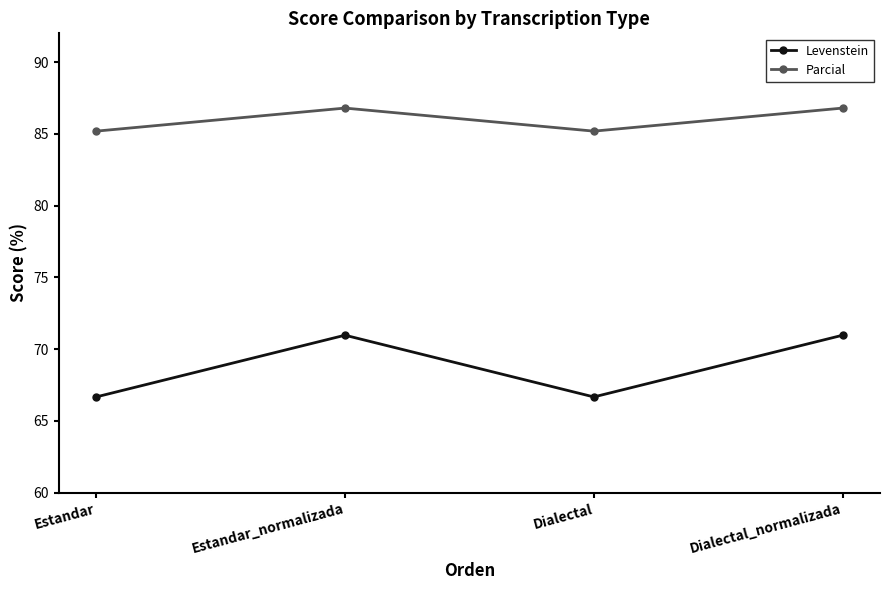

What is the minimum value shown in the chart?

66.7